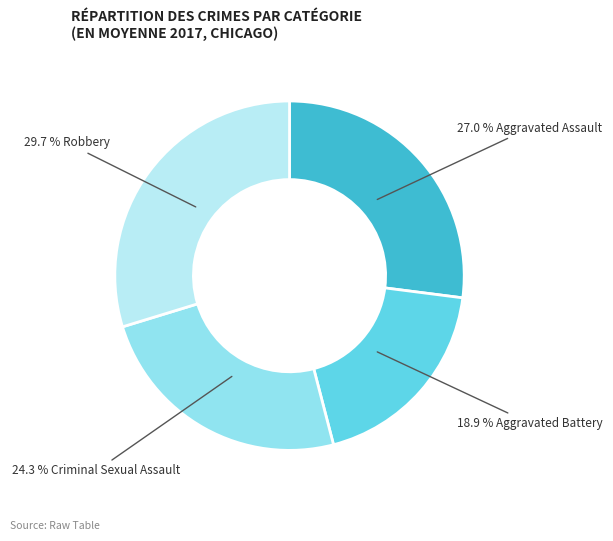

Count the number of slices in the pie.

4